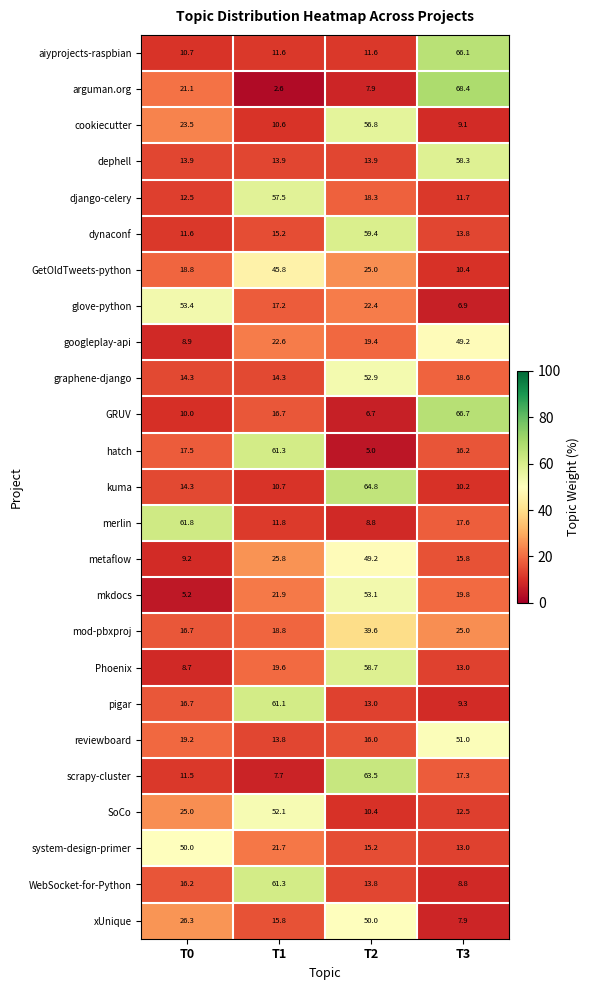

What is the minimum value shown in the chart?

2.6